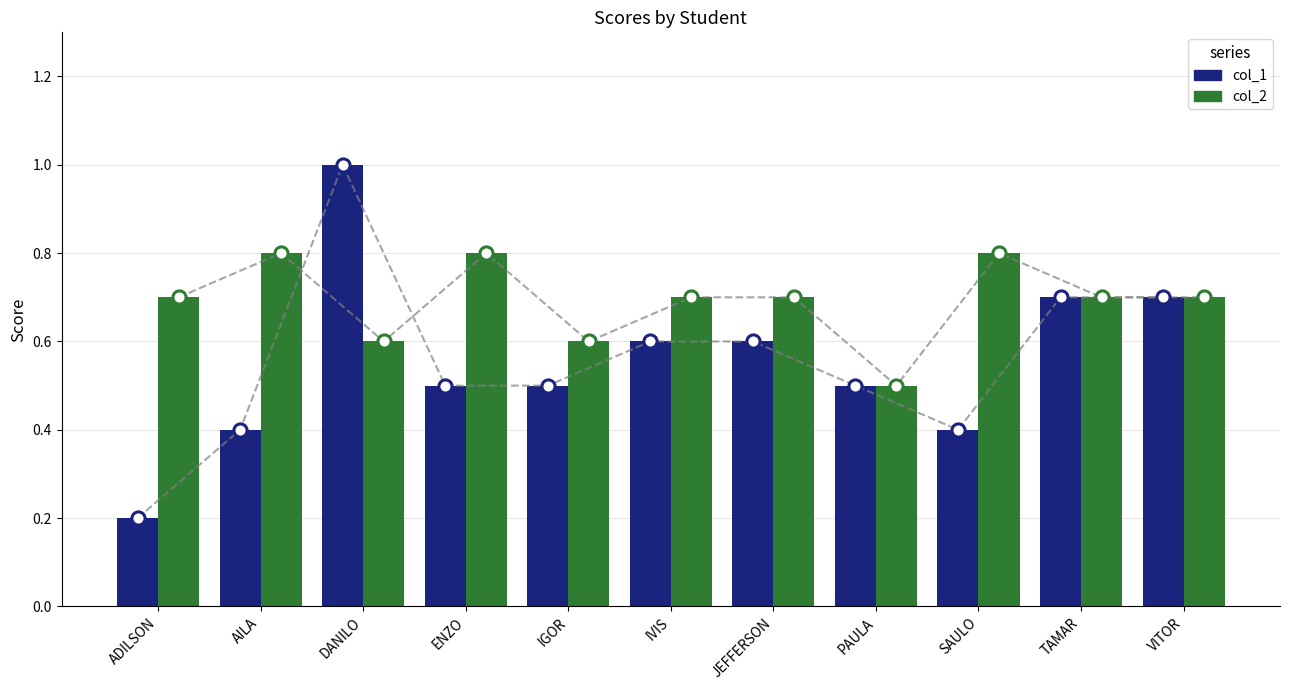

What are all the series names shown in the legend?

col_1, col_2